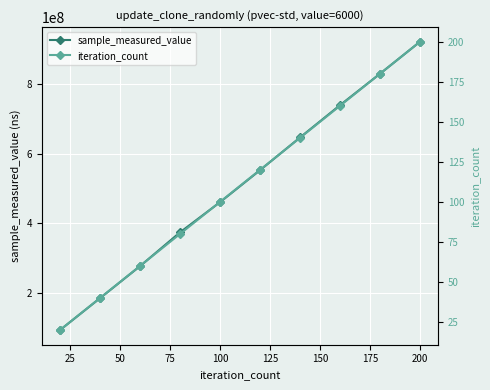

What is the minimum value for sample_measured_value?

92128207